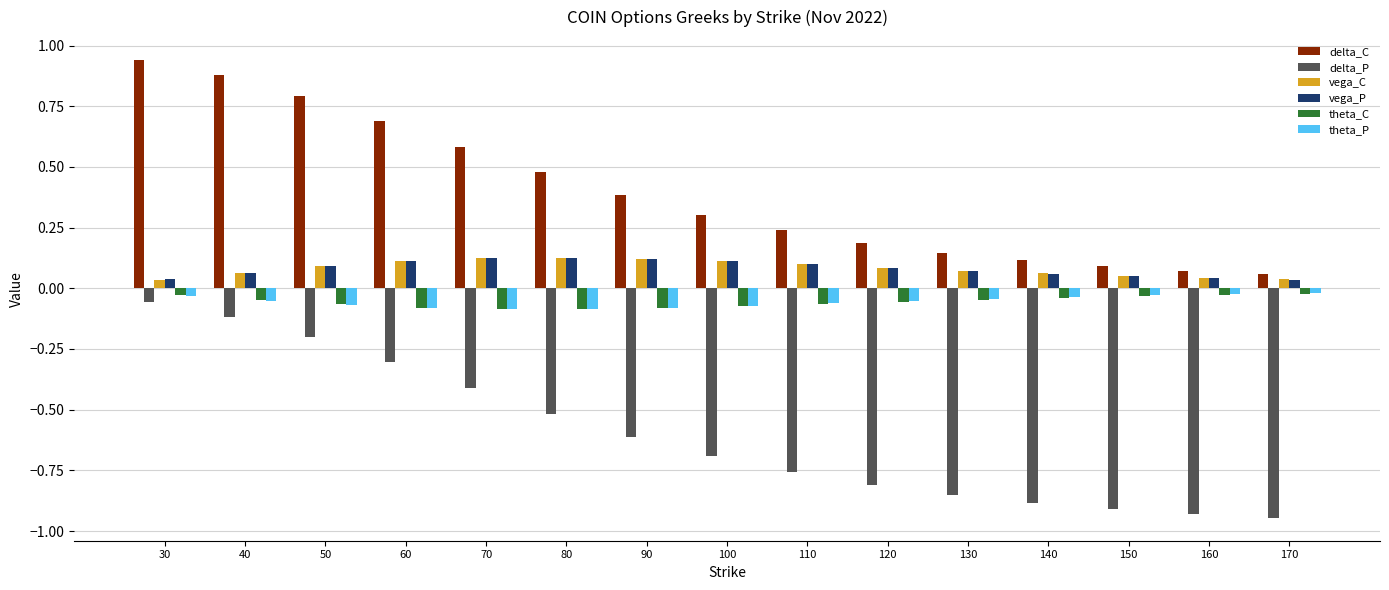

The vega_C series shows 0.0 at 170. True or false?

True